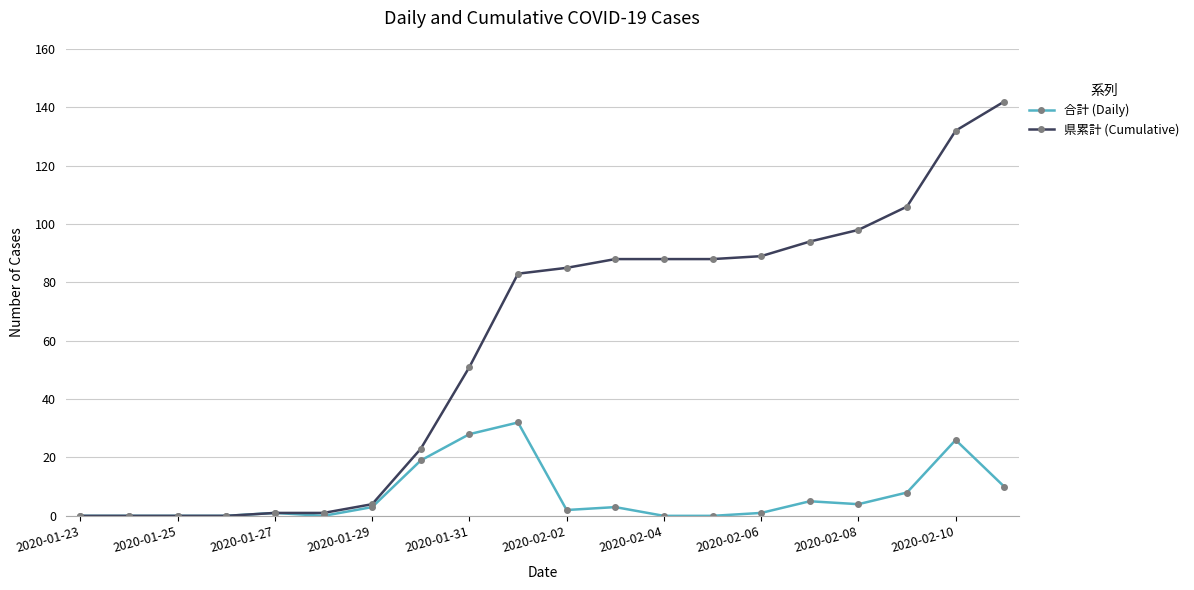

Reading left to right, list all the values displayed in this chart.

合計 (Daily): 0	0	0	0	1	0	3	19	28	32	2	3	0	0	1	5	4	8	26	10
県累計 (Cumulative): 0	0	0	0	1	1	4	23	51	83	85	88	88	88	89	94	98	106	132	142